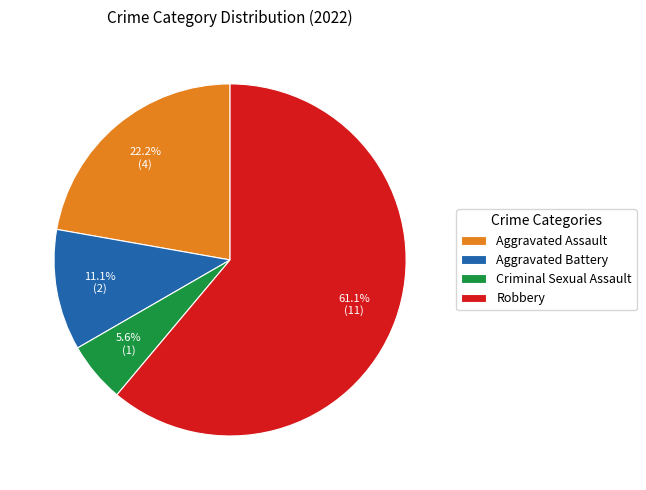

What percentage is the Aggravated Assault slice, to the nearest percent?

22%